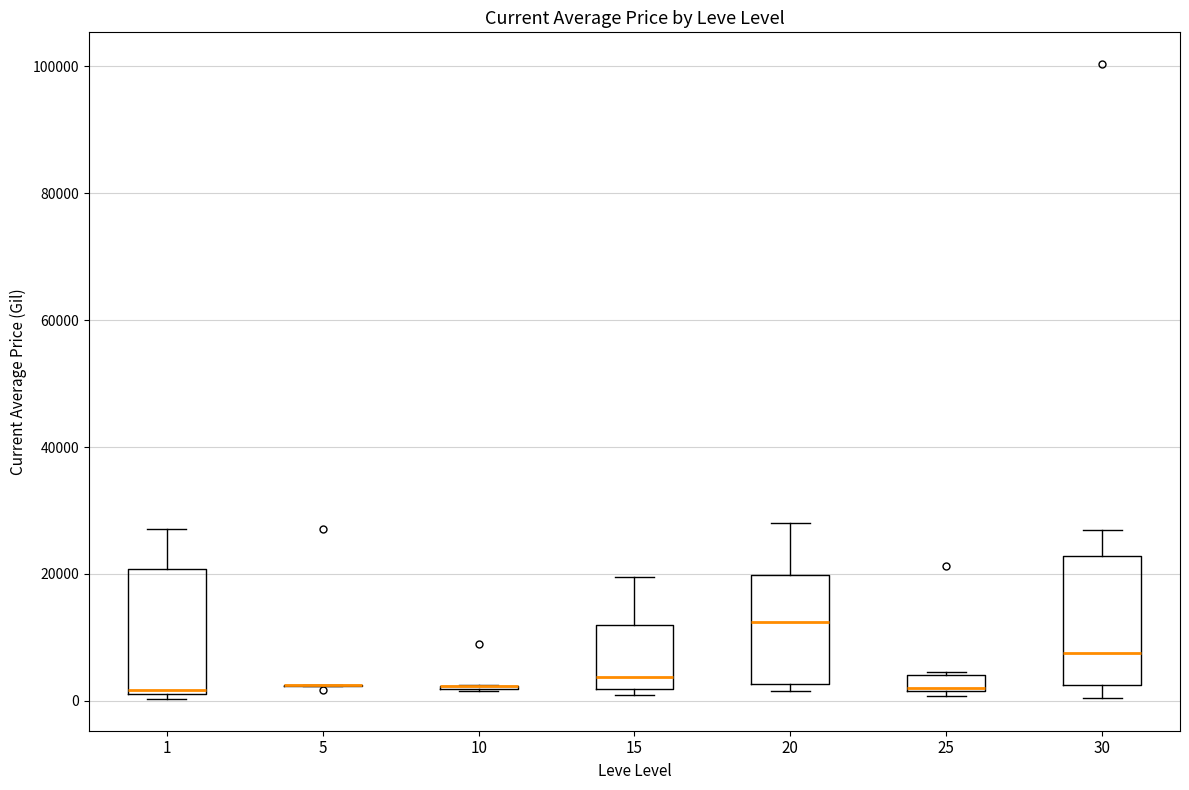

Where is the upper edge of the box at x = 25 on the y-axis? The values are not printed on the chart, so give them approximately, as read against the axis.

4000